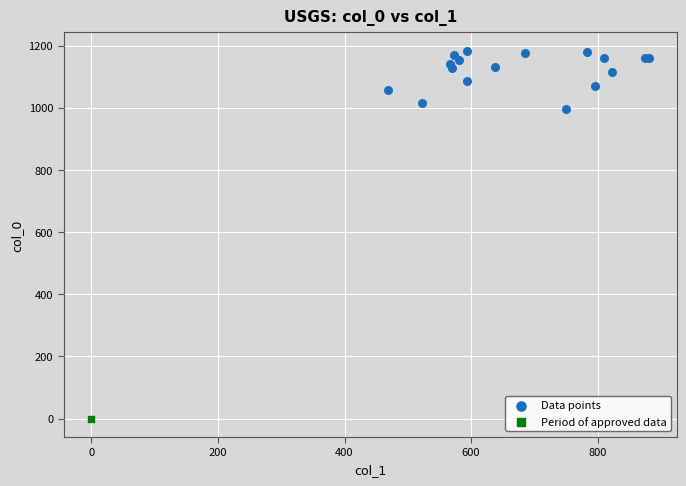

What are all the series names shown in the legend?

Data points, Period of approved data